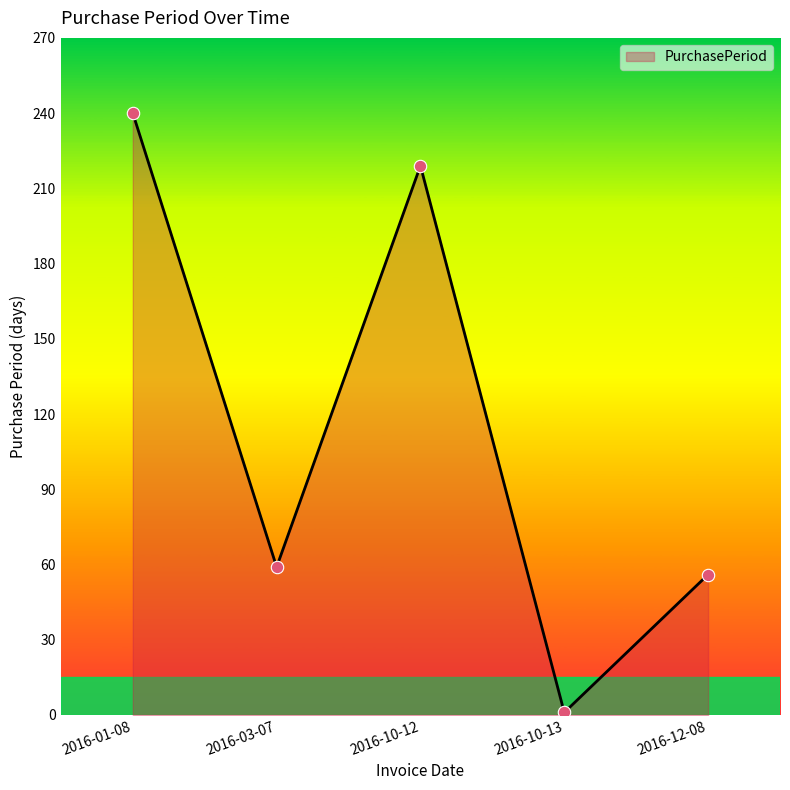

Approximately how many times larger is the value at 2016-12-08 compared to 2016-10-12?

0.3